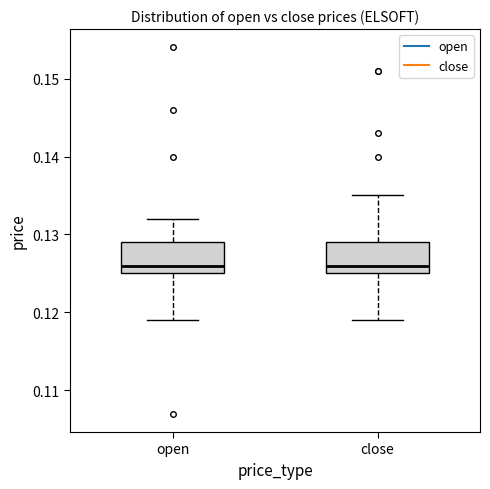

Reading left to right, transcribe this box plot: for each box, give where its median line is, the range the box spans, and where its two whiskers end, as read against the y-axis. The values are not printed on the chart, so give them approximately, as read against the axis.

open: median 0.126, box 0.125 to 0.129, whiskers 0.119 to 0.132
close: median 0.126, box 0.125 to 0.129, whiskers 0.119 to 0.135